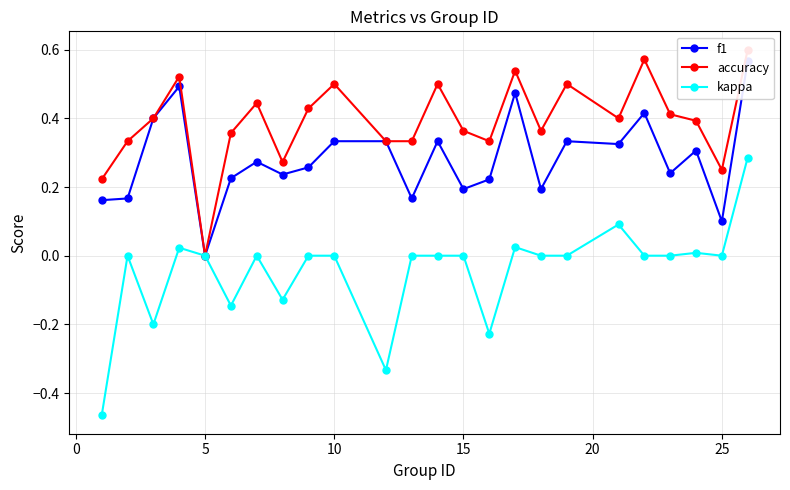

True or false: accuracy has more than 1 points higher than both neighbors.

True